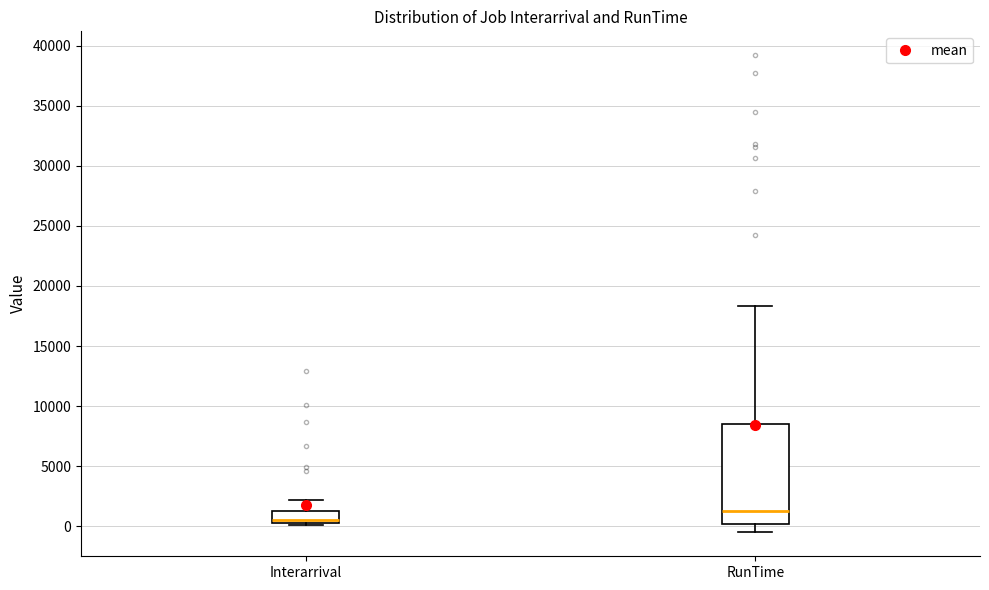

Where is the lower edge of the box for Interarrival on the y-axis? The values are not printed on the chart, so give them approximately, as read against the axis.

500